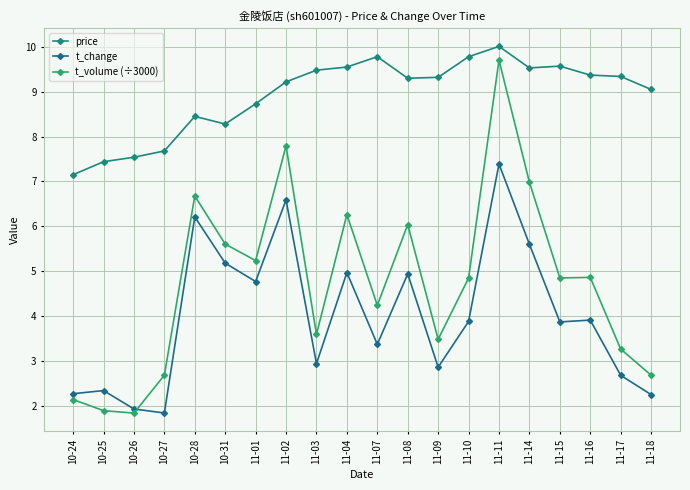

Reading right to left, transcribe all the data shown in this chart.

price: 11-18=9.1	11-17=9.3	11-16=9.4	11-15=9.6	11-14=9.5	11-11=10.0	11-10=9.8	11-09=9.3	11-08=9.3	11-07=9.8	11-04=9.6	11-03=9.5	11-02=9.2	11-01=8.7	10-31=8.3	10-28=8.4	10-27=7.7	10-26=7.5	10-25=7.4	10-24=7.2
t_change: 11-18=2.2	11-17=2.7	11-16=3.9	11-15=3.9	11-14=5.6	11-11=7.4	11-10=3.9	11-09=2.9	11-08=4.9	11-07=3.4	11-04=5.0	11-03=2.9	11-02=6.6	11-01=4.8	10-31=5.2	10-28=6.2	10-27=1.8	10-26=1.9	10-25=2.3	10-24=2.3
t_volume (÷3000): 11-18=2.7	11-17=3.3	11-16=4.9	11-15=4.8	11-14=7.0	11-11=9.7	11-10=4.8	11-09=3.5	11-08=6.0	11-07=4.2	11-04=6.3	11-03=3.6	11-02=7.8	11-01=5.2	10-31=5.6	10-28=6.7	10-27=2.7	10-26=1.8	10-25=1.9	10-24=2.1